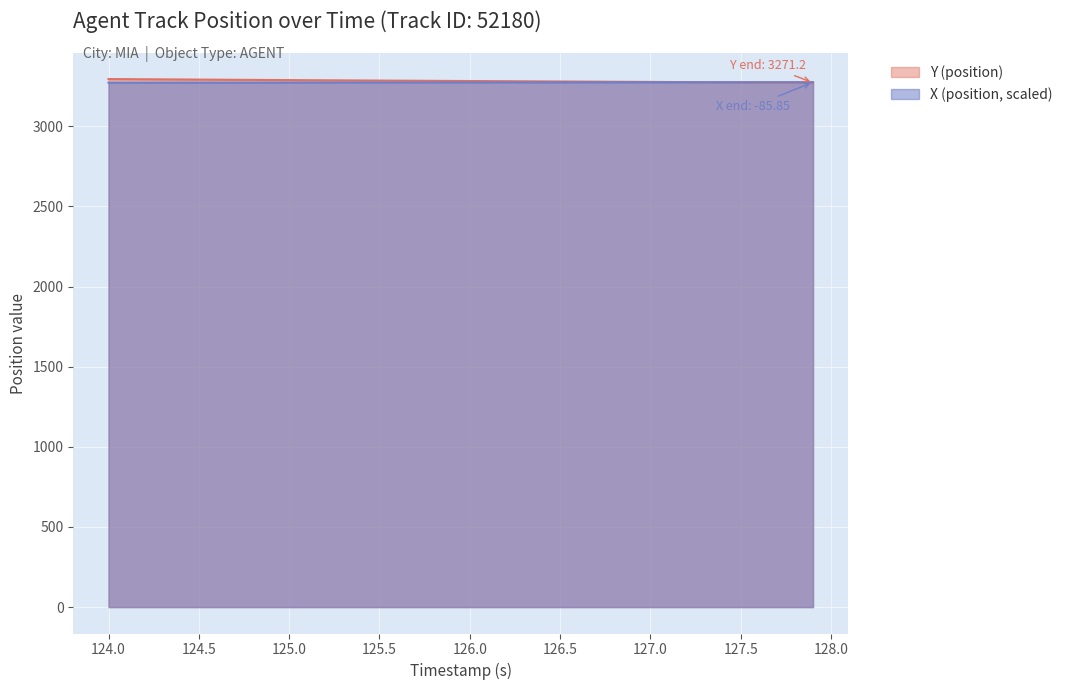

What is the average value of the X (position) series?

3272.9